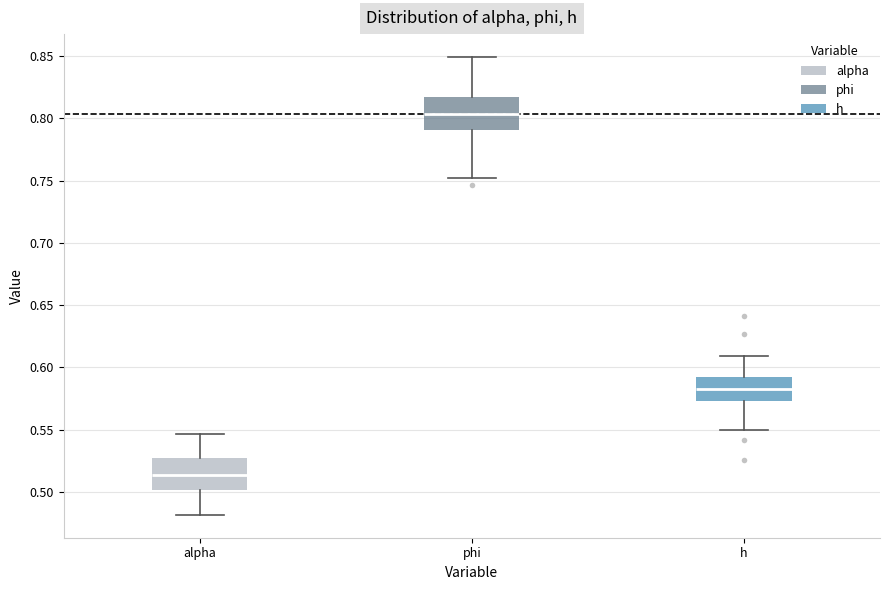

Which box has the highest median line?

phi